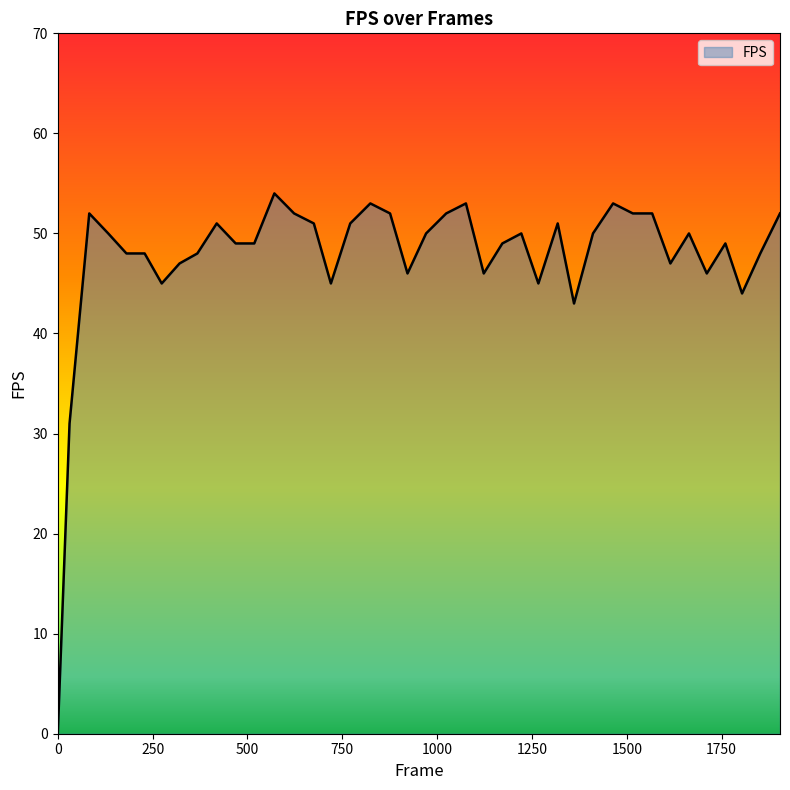

What is the maximum value shown in the chart?

54